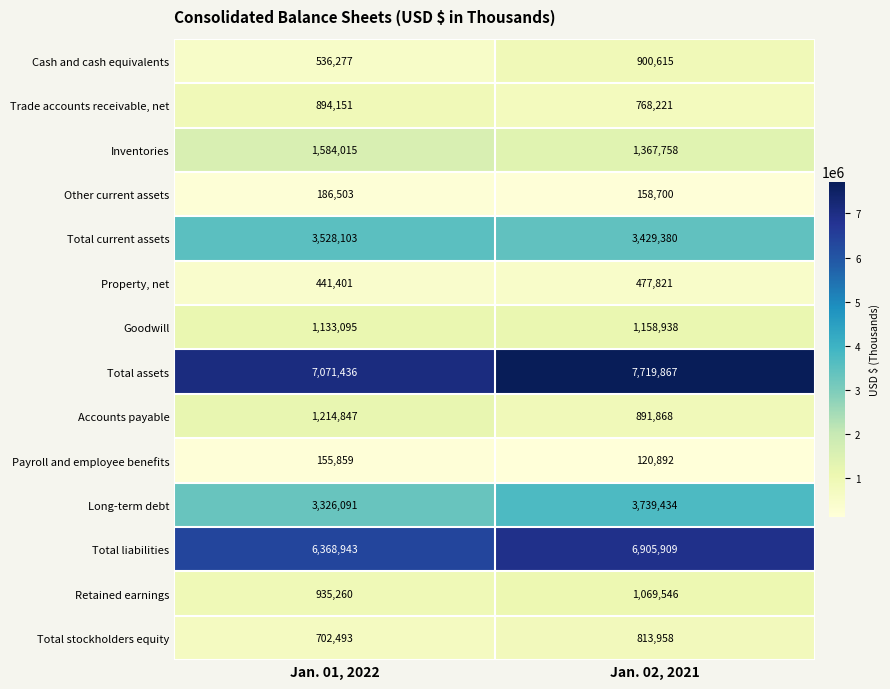

Which category has the highest value in the Other current assets series?

Jan. 01, 2022